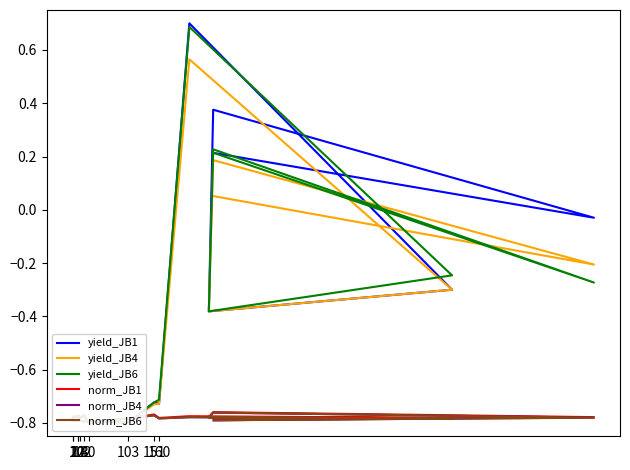

Does the chart display data point markers on the line(s)?

No